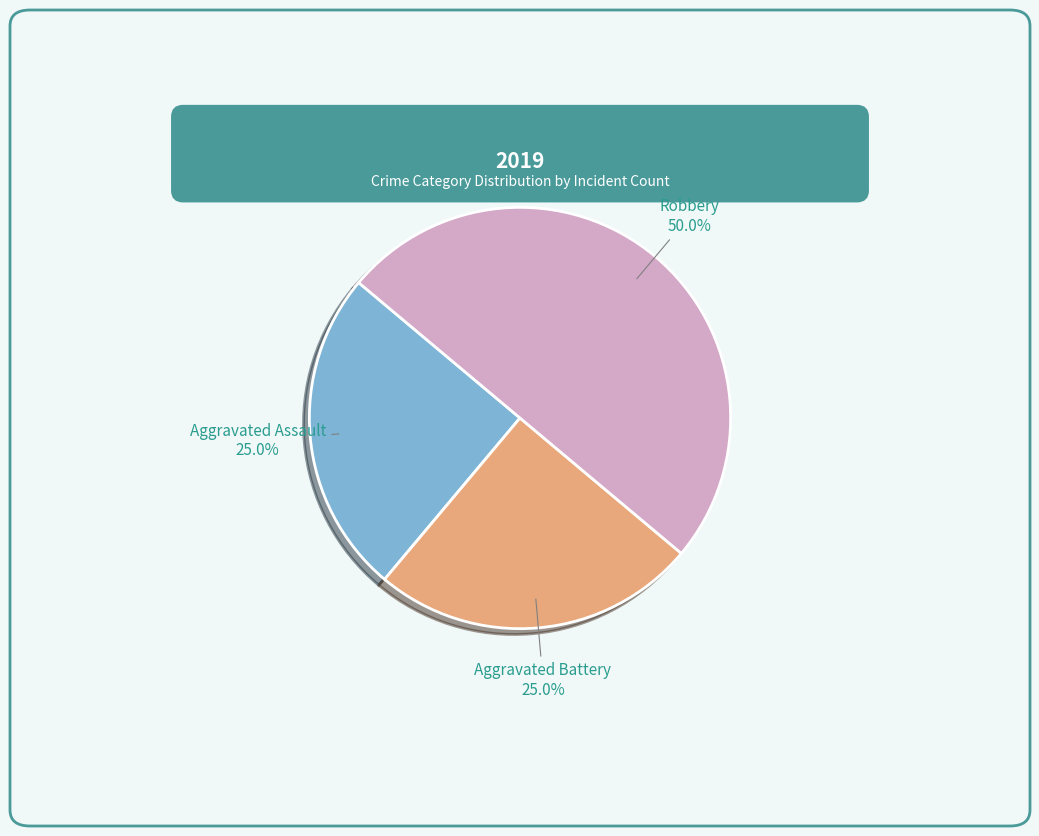

Is it true that Robbery is 50% of the pie?

True